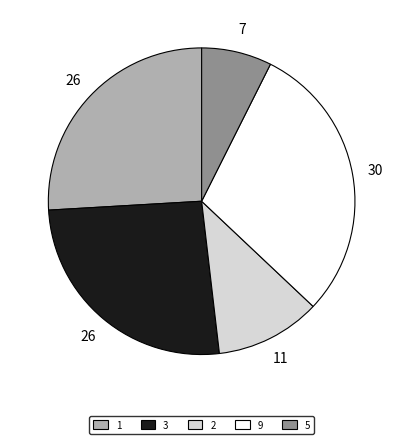

Which category has the biggest portion of the pie?

9